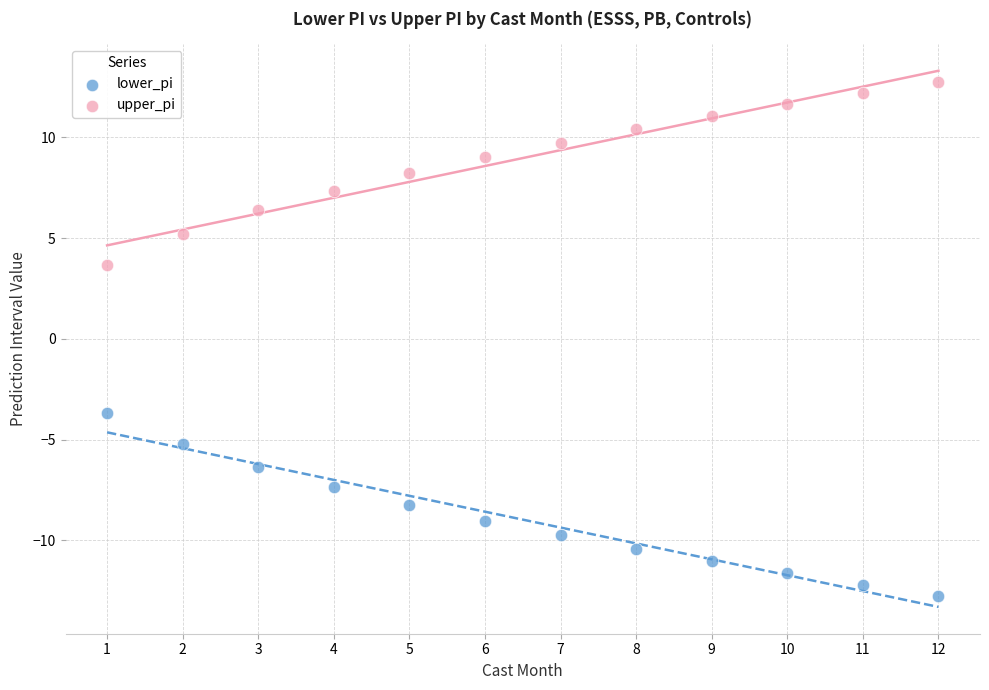

Which series contains the highest Y value?

upper_pi